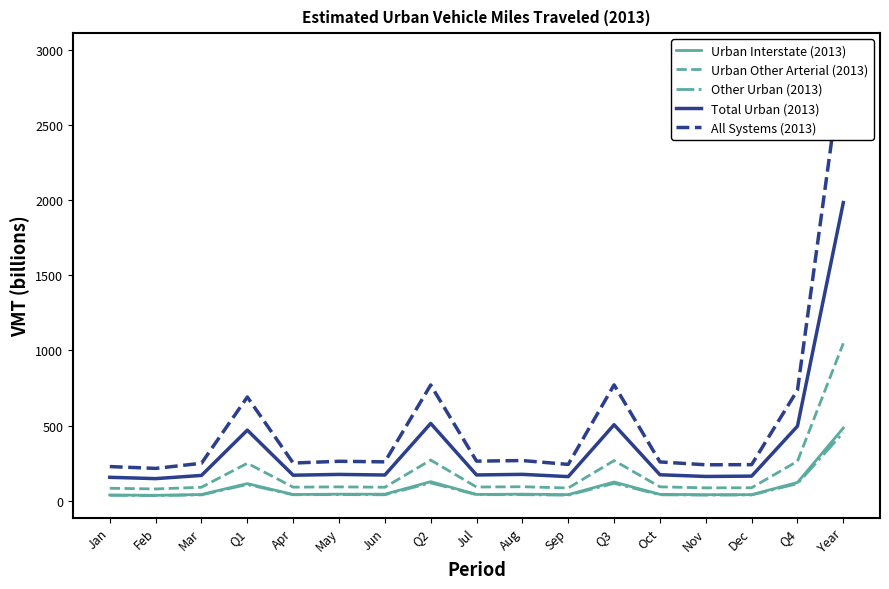

Which series changed the most between Q1 and Jul?

All Systems (2013)